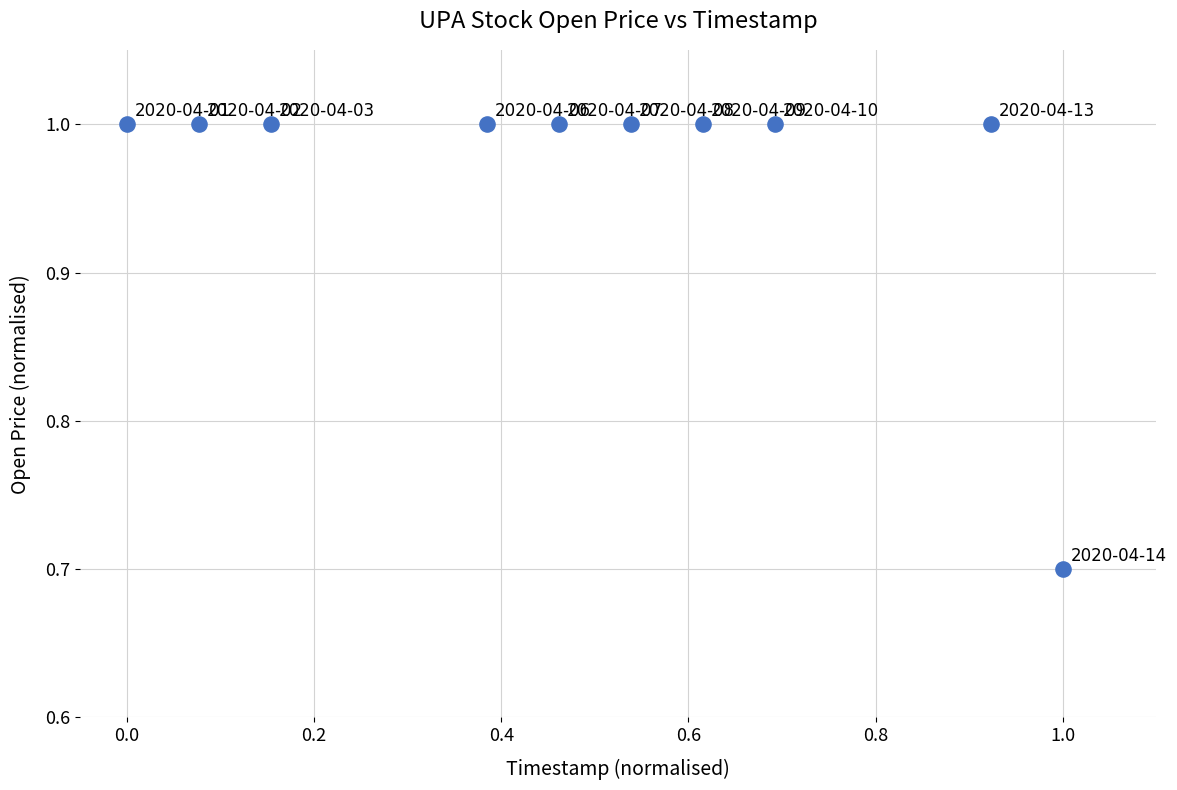

What Y value in the scatter plot is closest to 0?

0.7